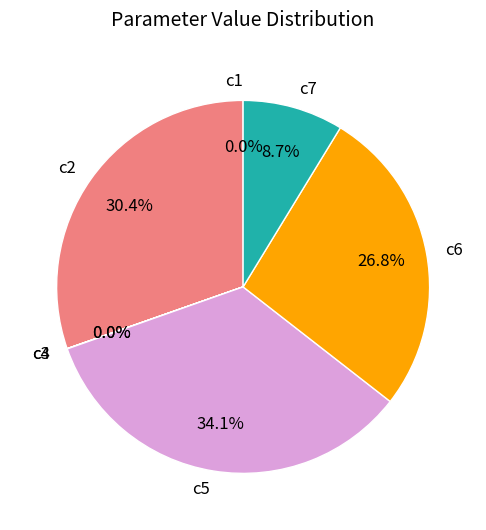

What percentage is the c5 slice, to the nearest percent?

34%